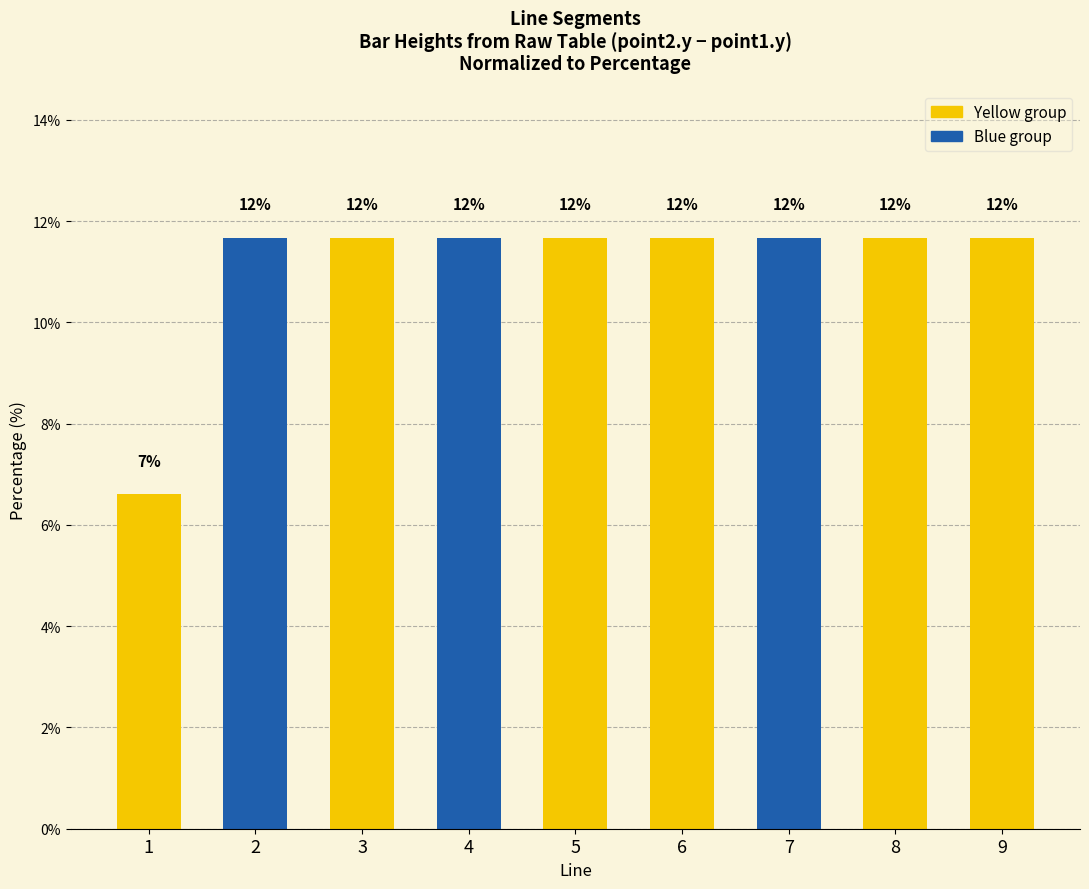

What is the value of the 1st bar from the left?

6.6